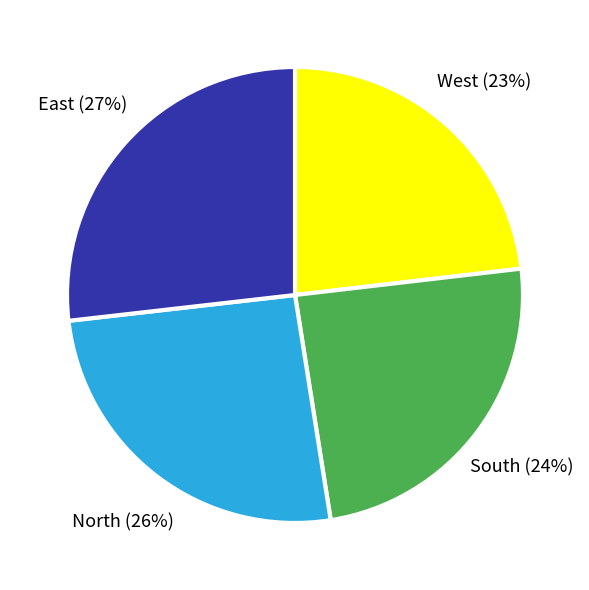

Is it true that West is 11% of the pie?

False